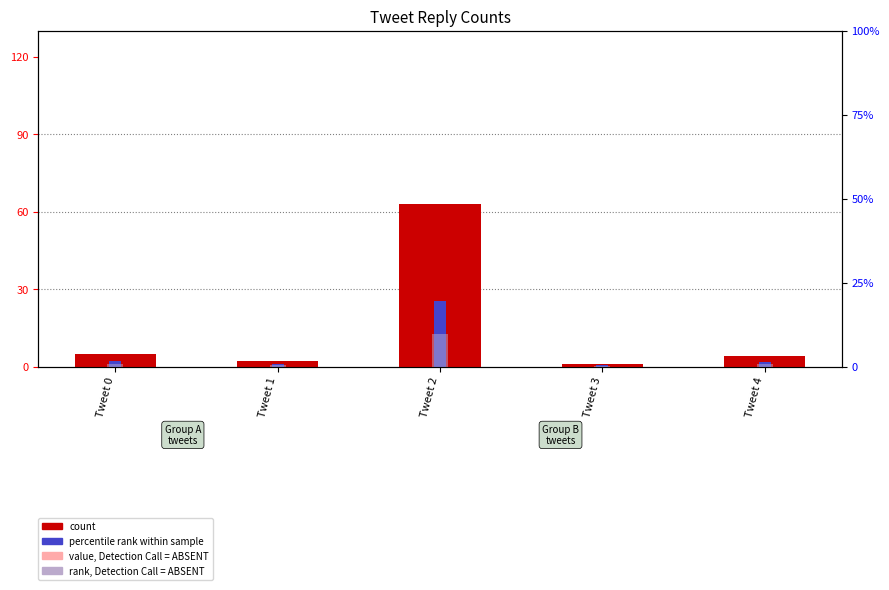

How many bars are there in total?

5